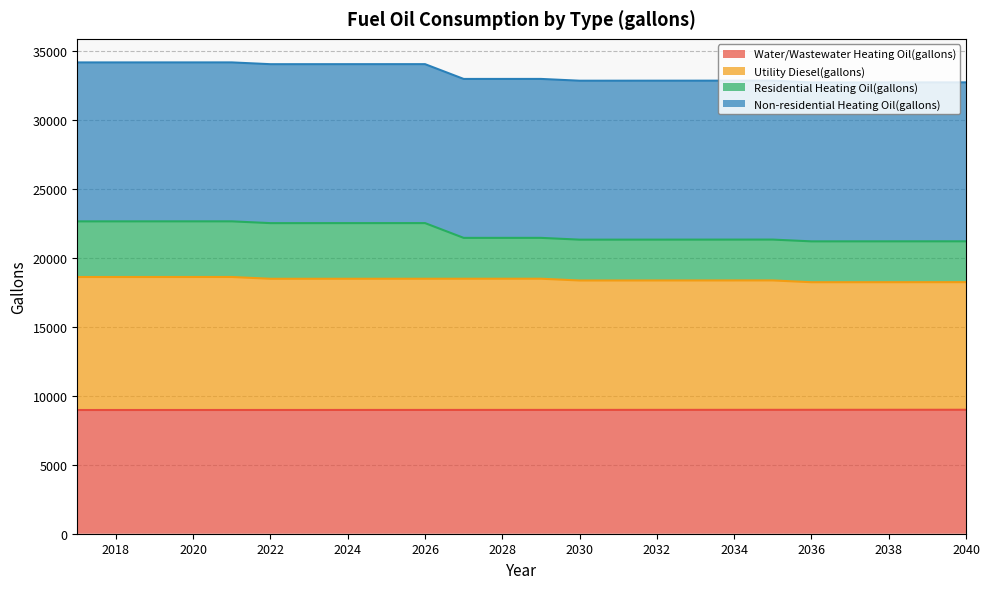

What is the value of the Residential Heating Oil(gallons) point at the 11th from the left?

21443.7